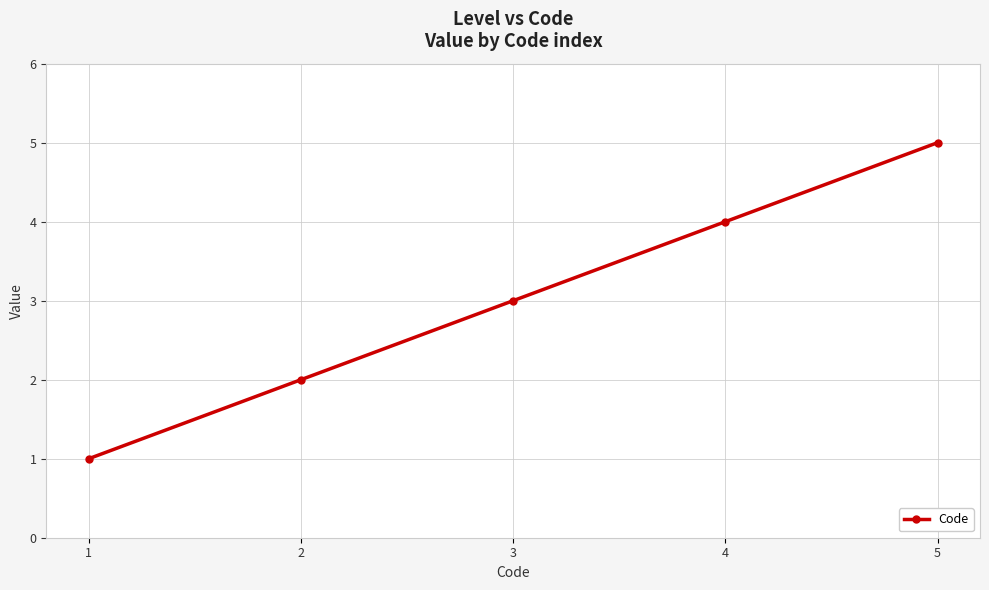

The chart shows a value of 2 at 5. True or false?

False